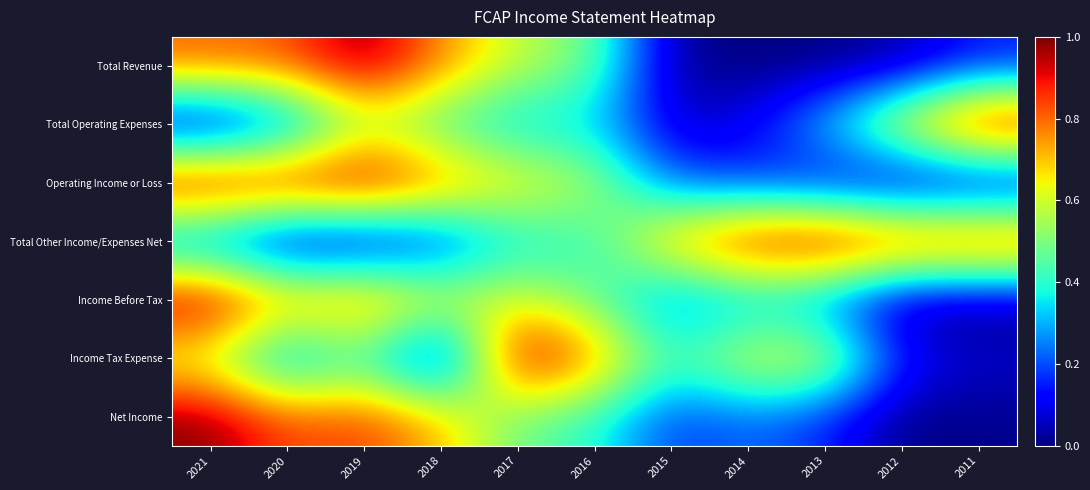

Reading right to left, list all the values displayed in this chart.

Total Revenue: 2011=0.1	2012=0.0	2013=0.0	2014=0.0	2015=0.0	2016=0.5	2017=0.6	2018=0.8	2019=1.0	2020=0.8	2021=0.8
Total Operating Expenses: 2011=1.0	2012=0.7	2013=0.3	2014=0.1	2015=0.1	2016=0.3	2017=0.3	2018=0.4	2019=0.5	2020=0.2	2021=0.0
Operating Income or Loss: 2011=0.0	2012=0.0	2013=0.1	2014=0.2	2015=0.2	2016=0.6	2017=0.7	2018=0.8	2019=1.0	2020=1.0	2021=1.0
Total Other Income/Expenses Net: 2011=0.9	2012=0.9	2013=1.0	2014=0.9	2015=0.8	2016=0.4	2017=0.4	2018=0.1	2019=0.0	2020=0.0	2021=0.2
Income Before Tax: 2011=0.0	2012=0.0	2013=0.2	2014=0.3	2015=0.2	2016=0.5	2017=0.6	2018=0.6	2019=0.8	2020=0.8	2021=1.0
Income Tax Expense: 2011=0.1	2012=0.1	2013=0.6	2014=0.6	2015=0.4	2016=0.8	2017=1.0	2018=0.0	2019=0.4	2020=0.2	2021=0.6
Net Income: 2011=0.0	2012=0.0	2013=0.2	2014=0.2	2015=0.2	2016=0.4	2017=0.5	2018=0.7	2019=0.9	2020=0.8	2021=1.0